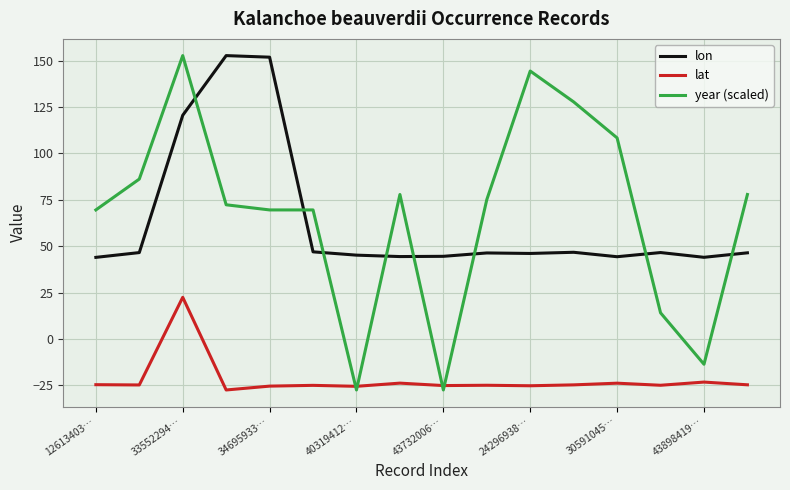

Which series has the widest spread of values?

year (scaled)